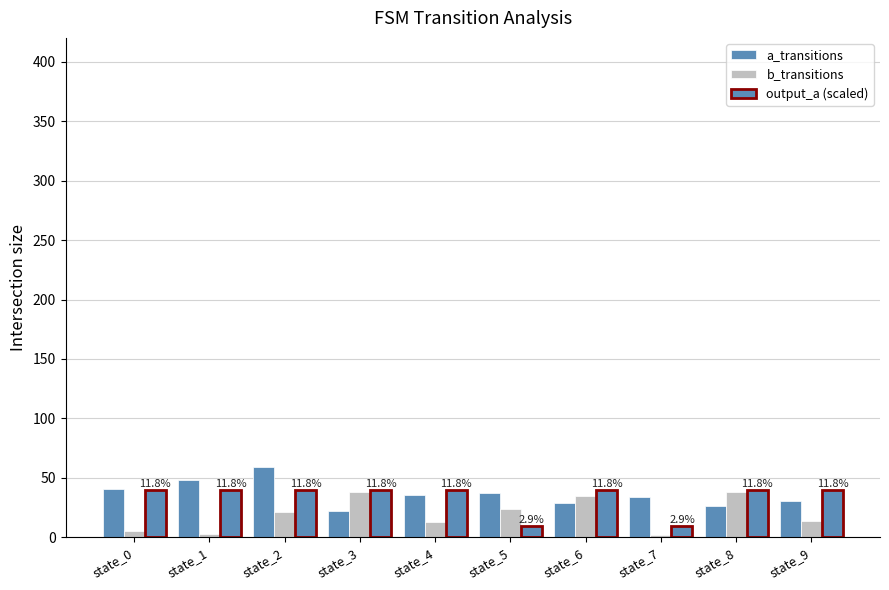

How many categories are shown in the chart?

10